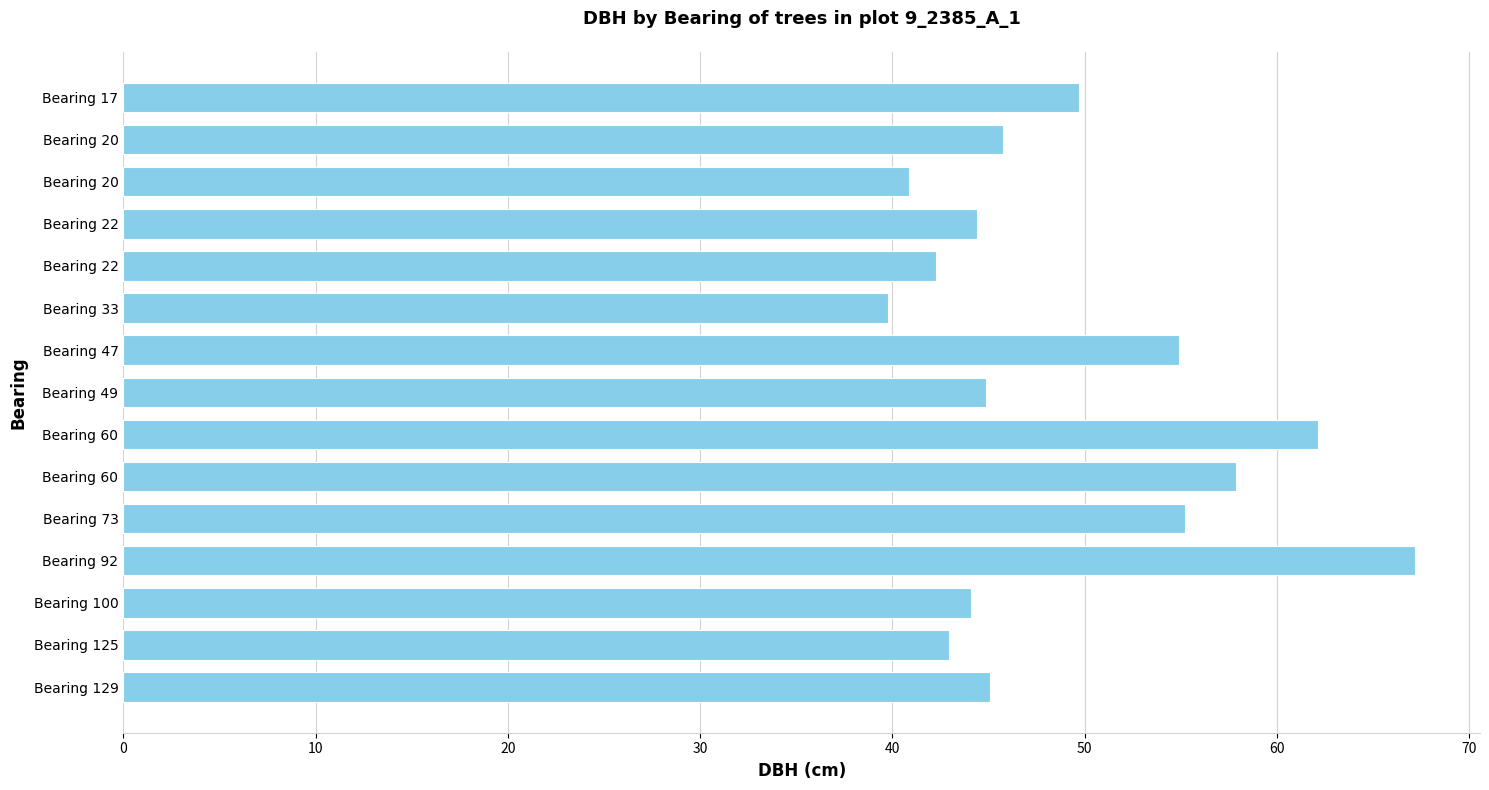

How many distinct data groups are displayed?

1